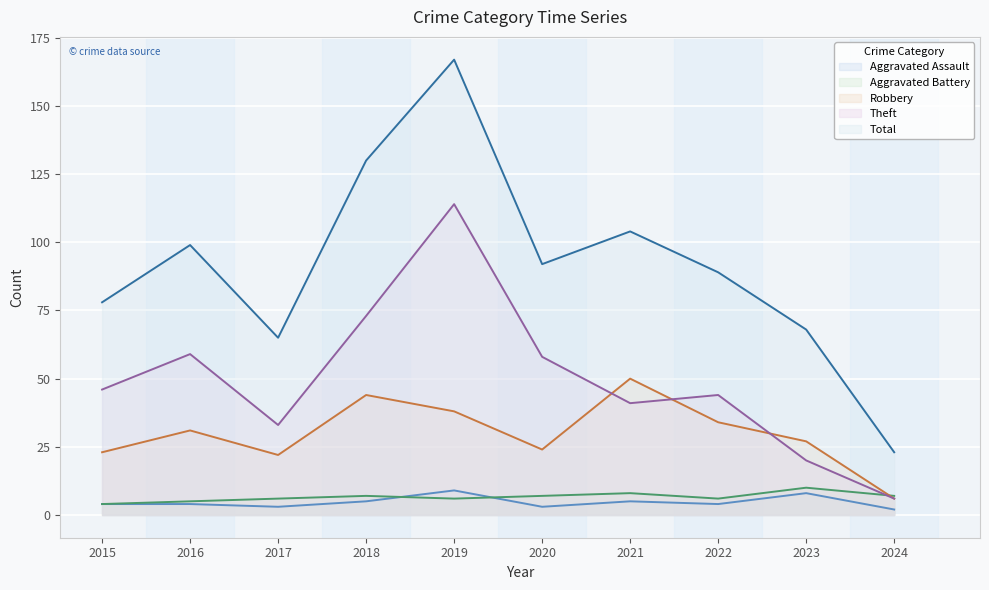

At how many categories does at least one series exceed 48?

9